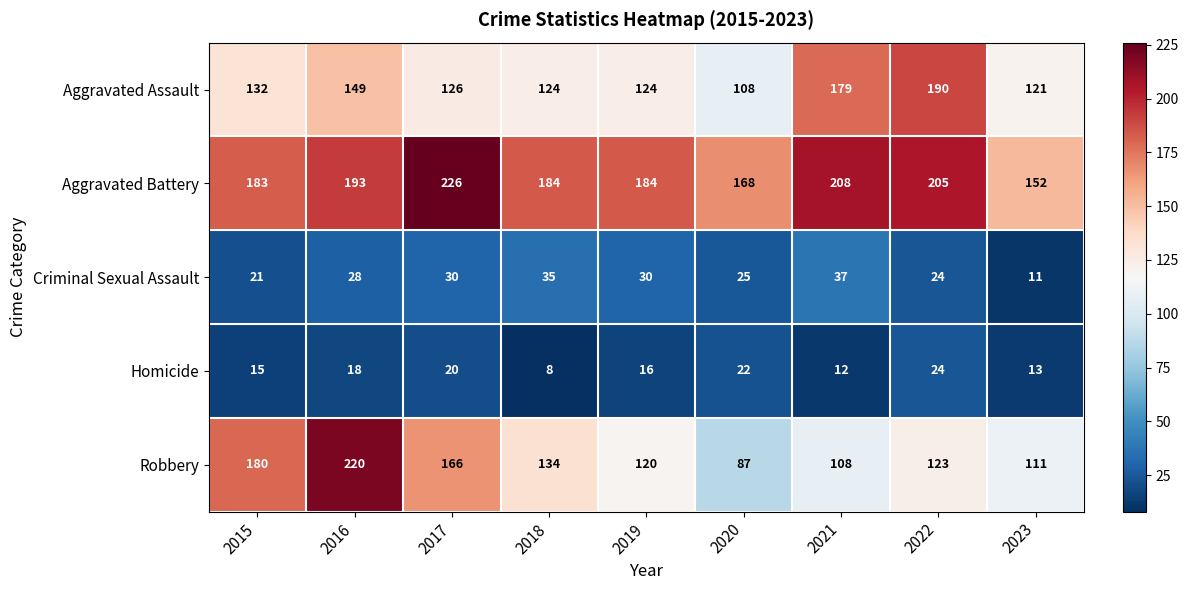

How many data points in Homicide are less than 16?

4